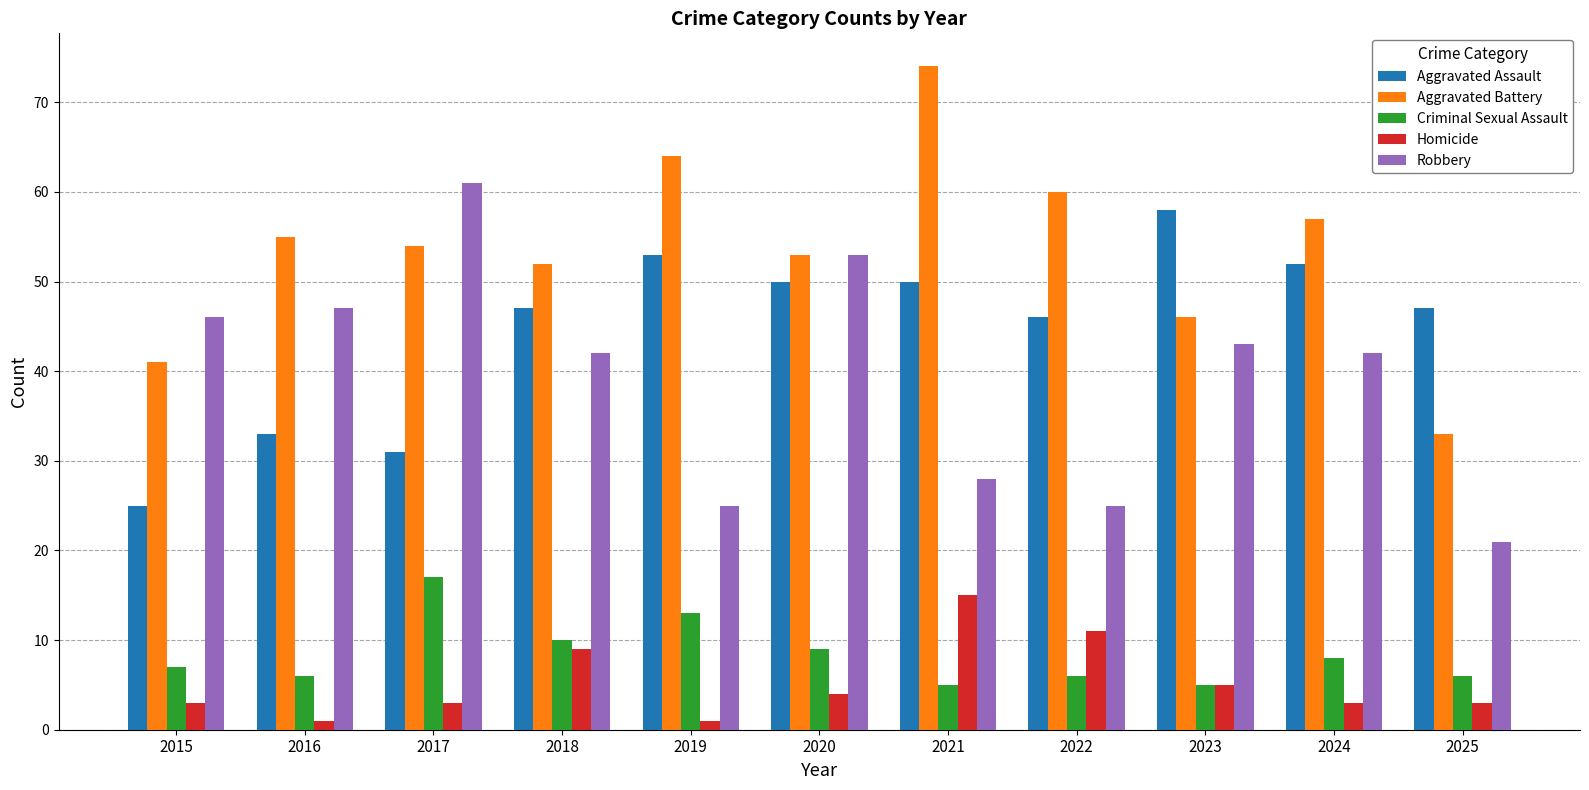

List the labels in order of Aggravated Battery value, smallest first.

2025, 2015, 2023, 2018, 2020, 2017, 2016, 2024, 2022, 2019, 2021